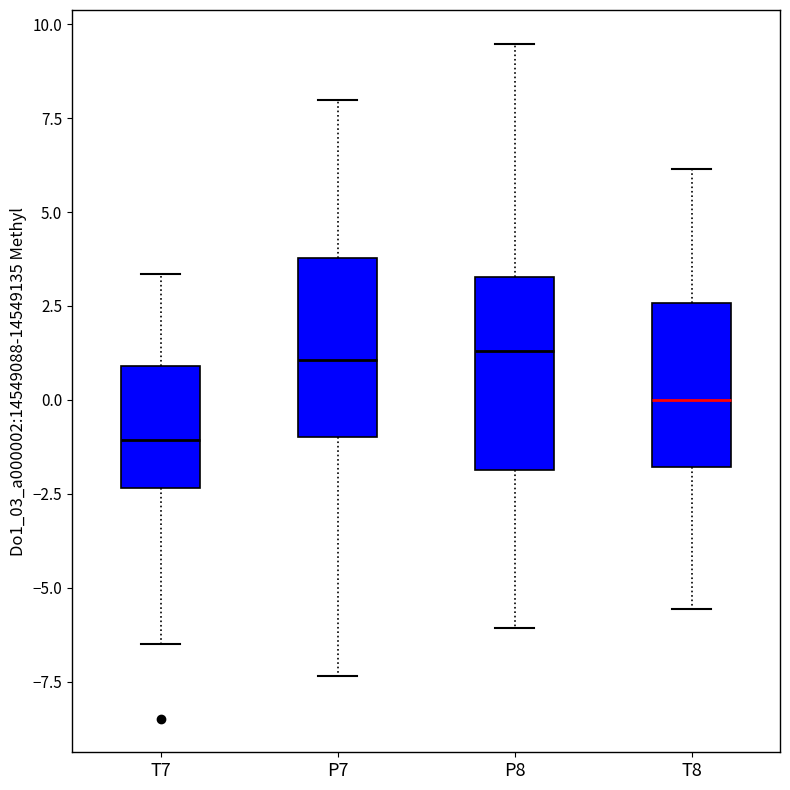

Which box's median line is the lowest?

T7